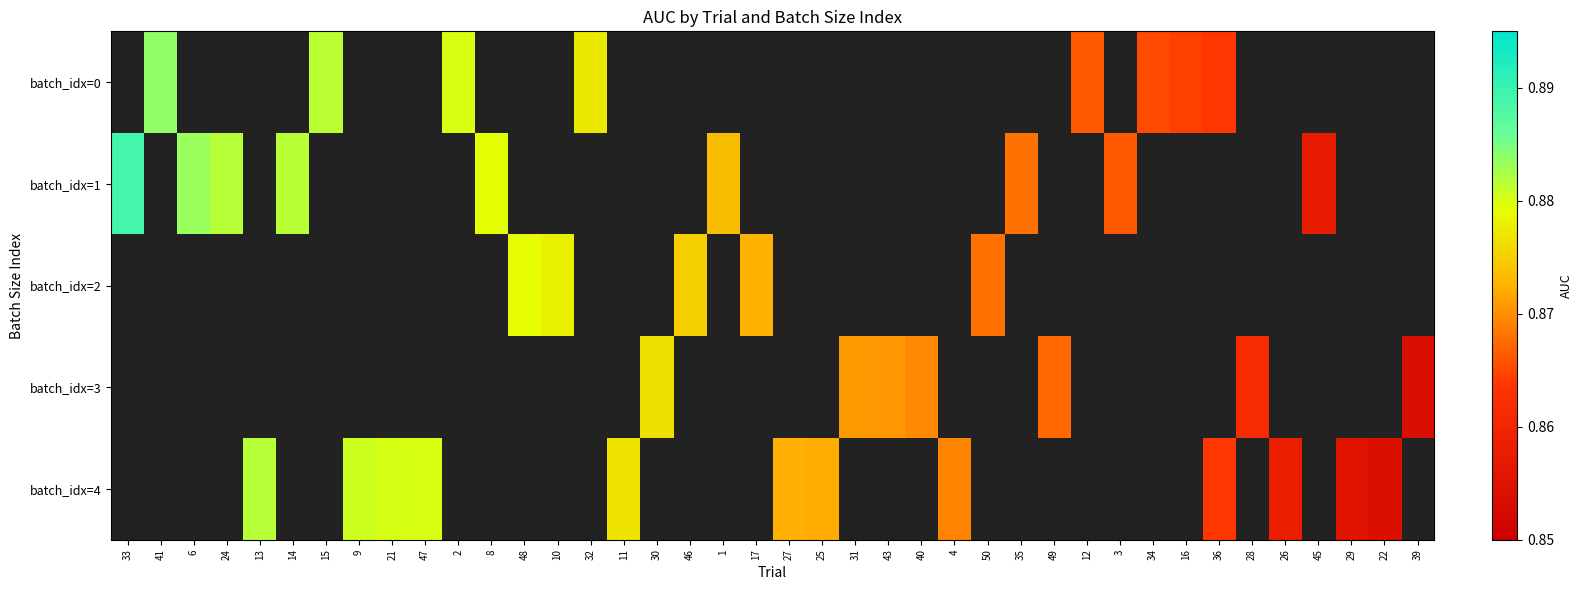

At which category does the chart reach its peak across all series?

33